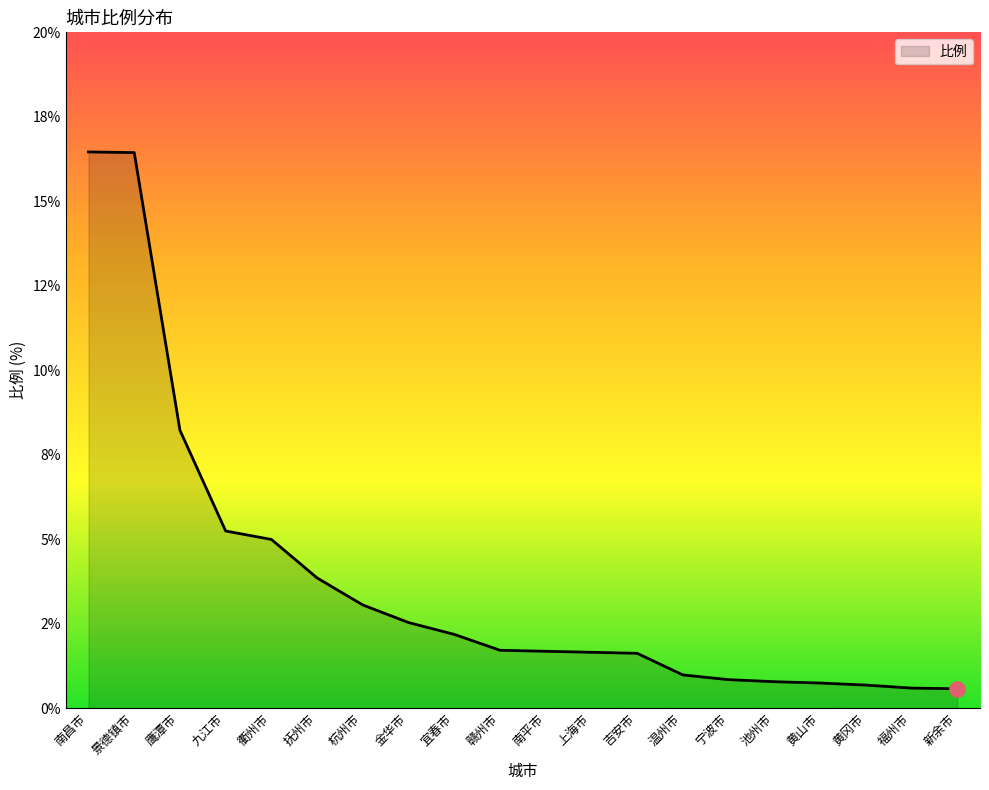

Which has a higher value, 池州市 or 宜春市?

宜春市